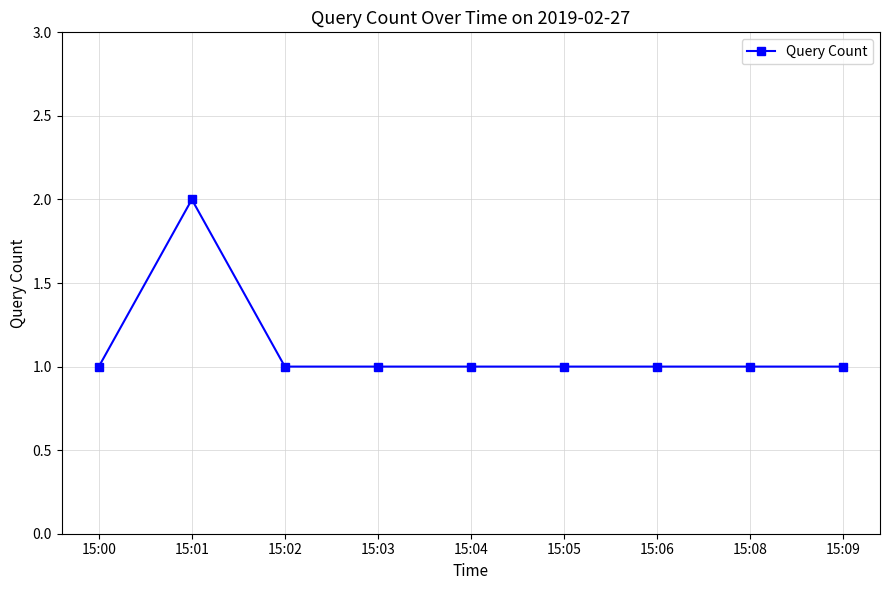

Reading right to left, list all the values displayed in this chart.

15:09=1	15:08=1	15:06=1	15:05=1	15:04=1	15:03=1	15:02=1	15:01=2	15:00=1